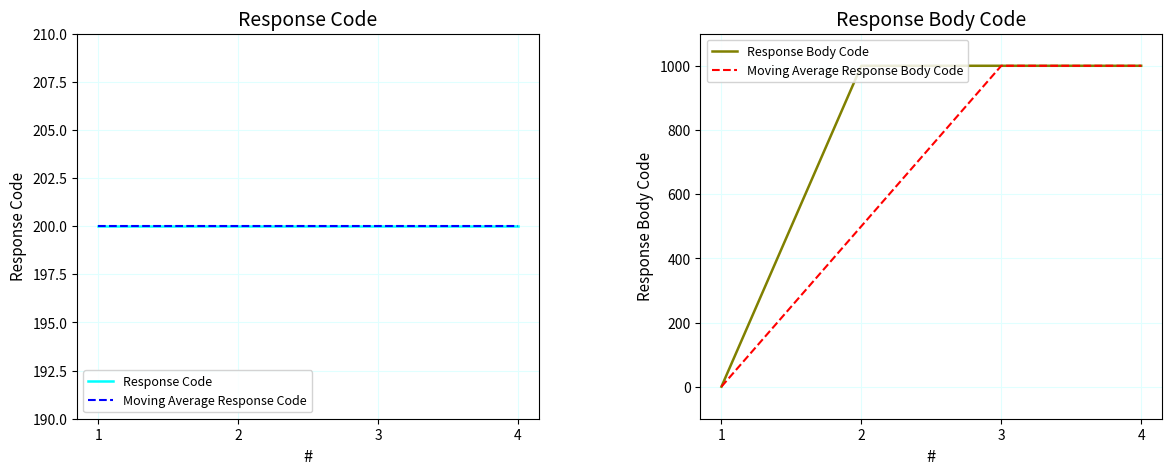

What is the sum of all Moving Average Response Code values?

800.0